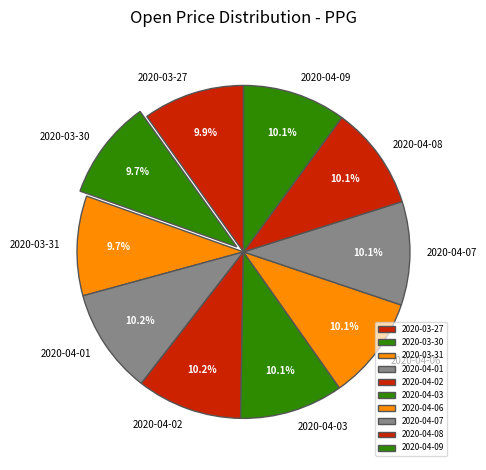

Is it true that 2020-04-02 is 1% of the pie?

False